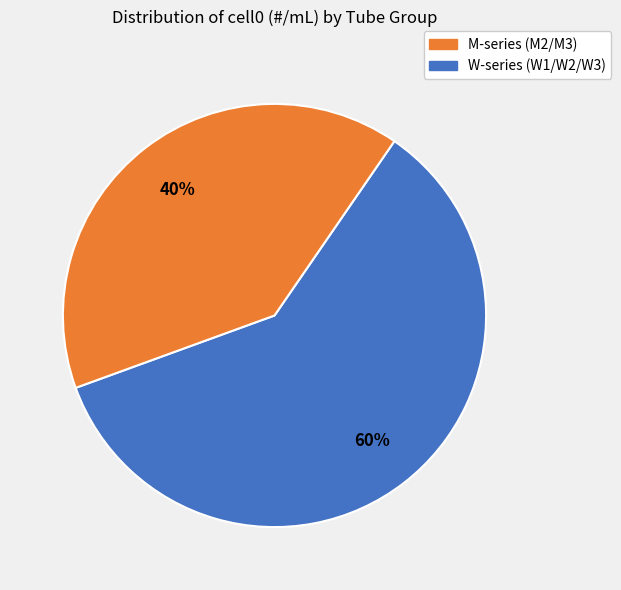

To the nearest percent, what is the difference between the largest and smallest slice percentages?

20%